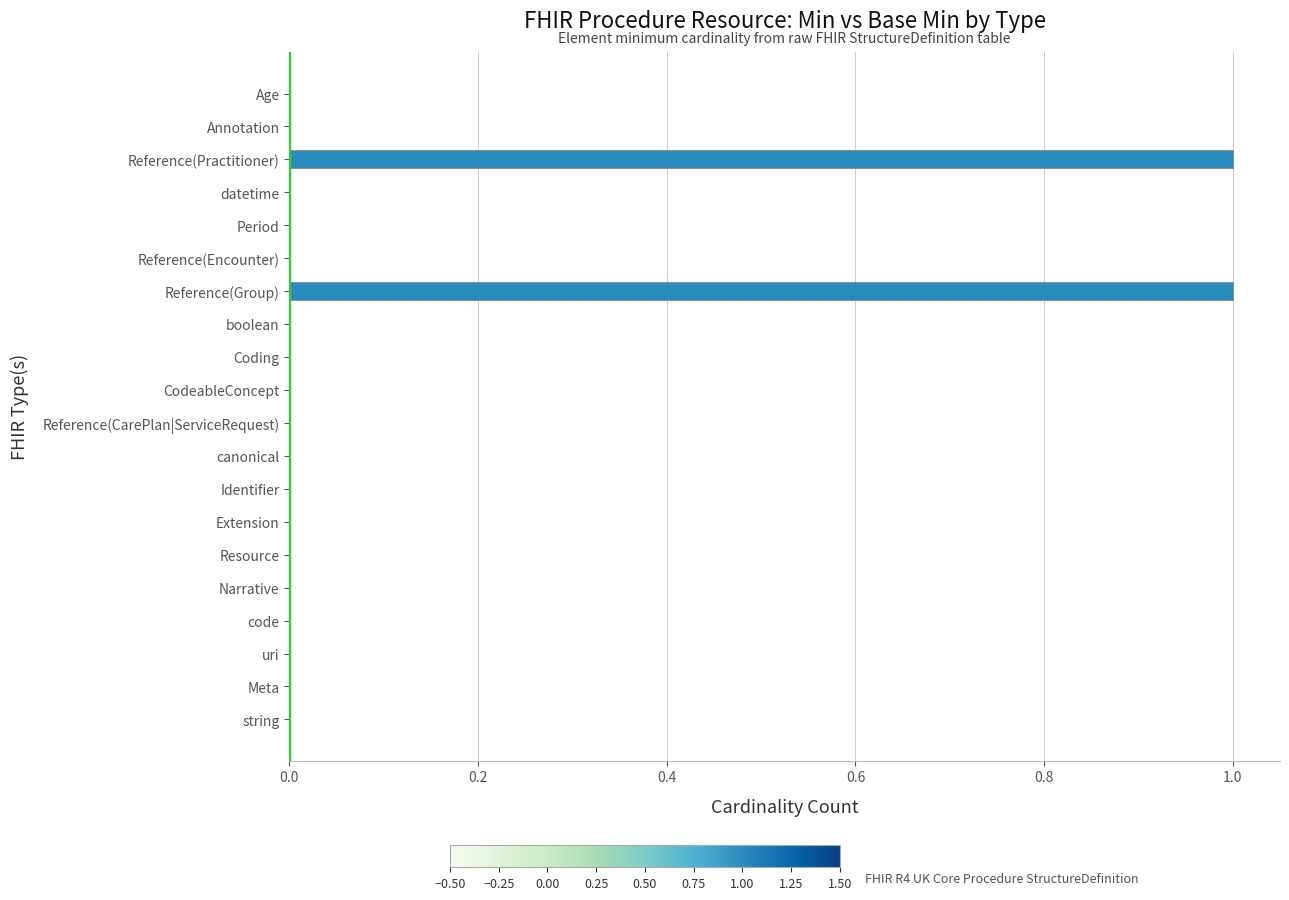

What is the change in value from Extension to Reference(Practitioner)?

+1